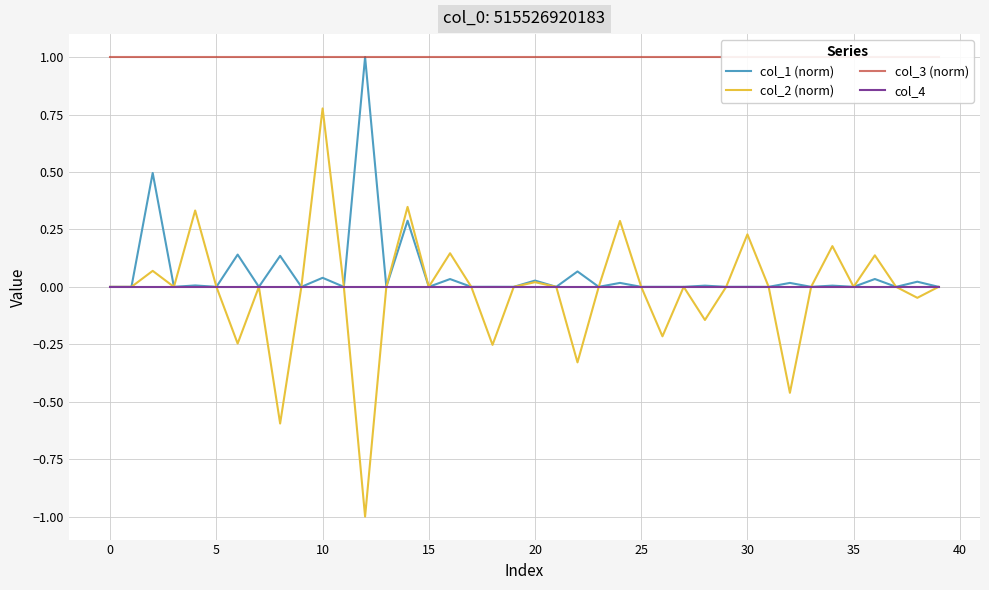

True or false: col_4 and col_1 (norm) intersect in this chart.

False